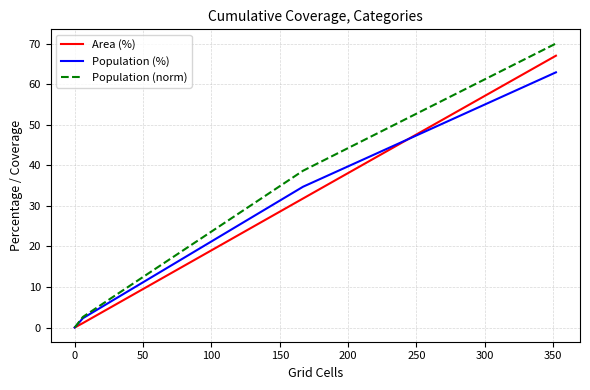

Which series has the widest spread of values?

Population (norm)